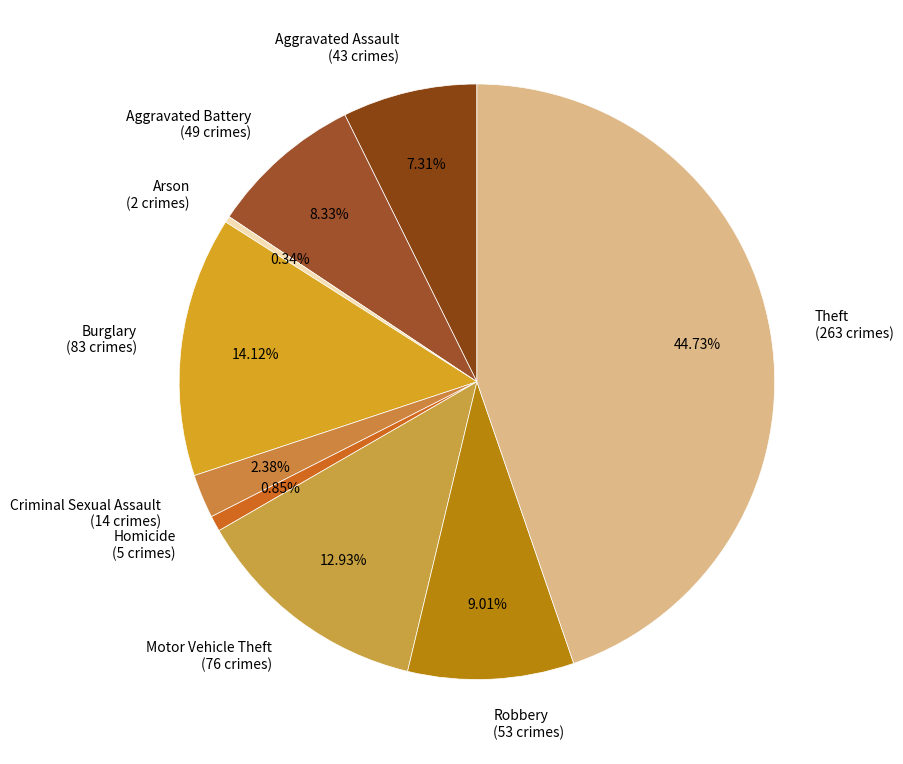

What portion of the pie excludes Arson?

99.7%